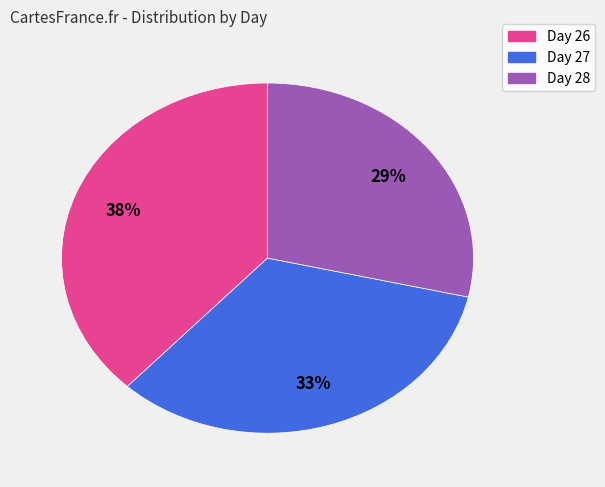

To the nearest percent, what is the average slice percentage?

33%